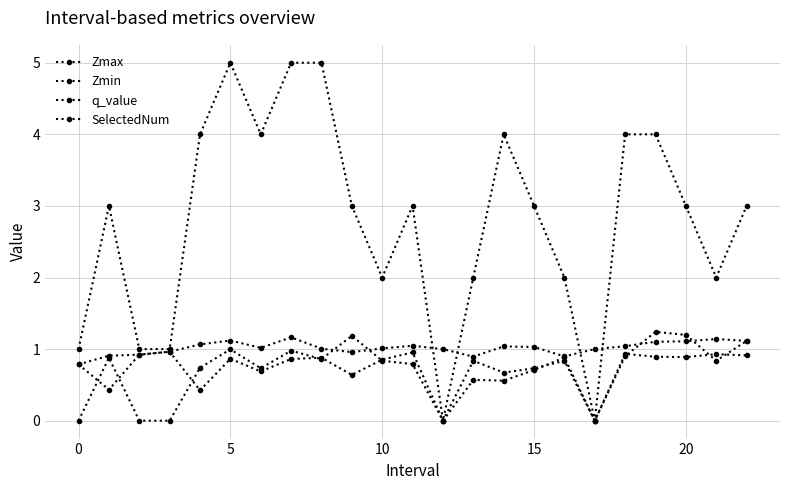

How many categories are shown in the chart?

23